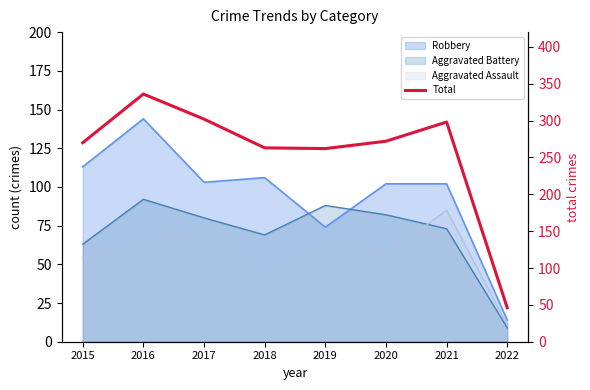

What is the difference between the maximum and minimum values?

290